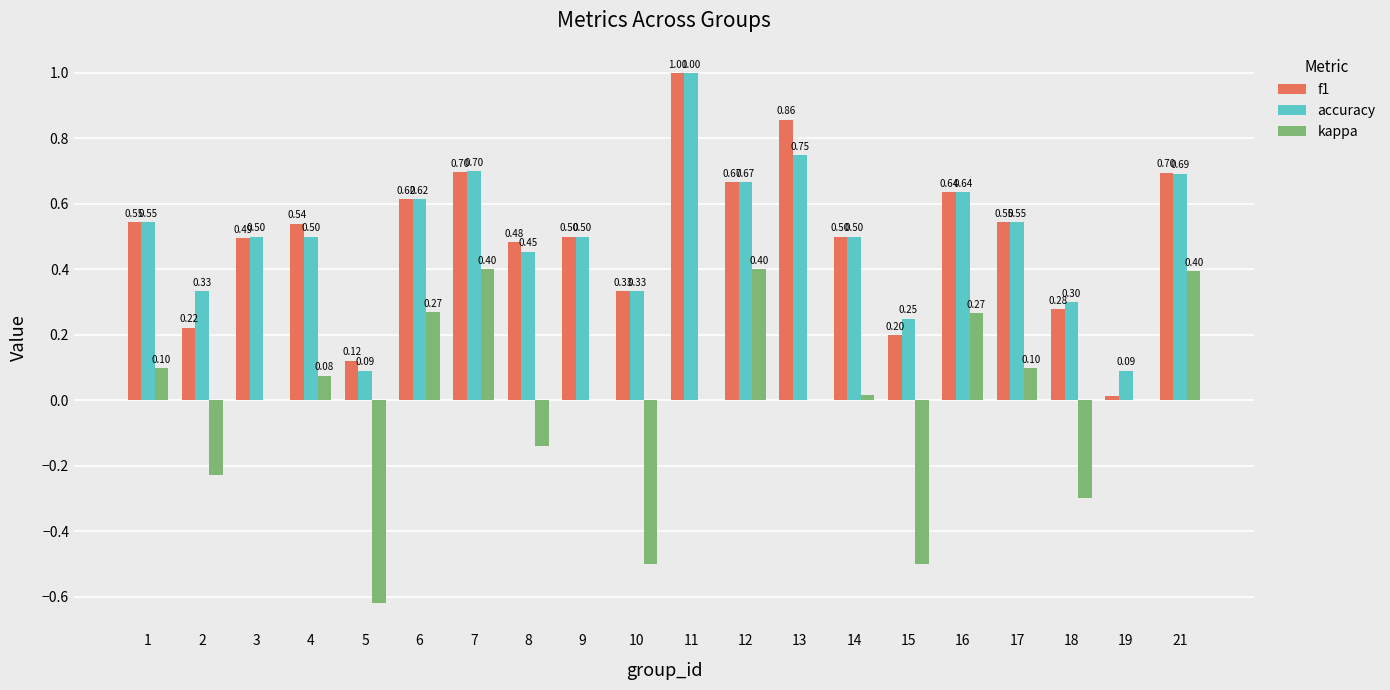

At which category is the sum across all series the highest?

11